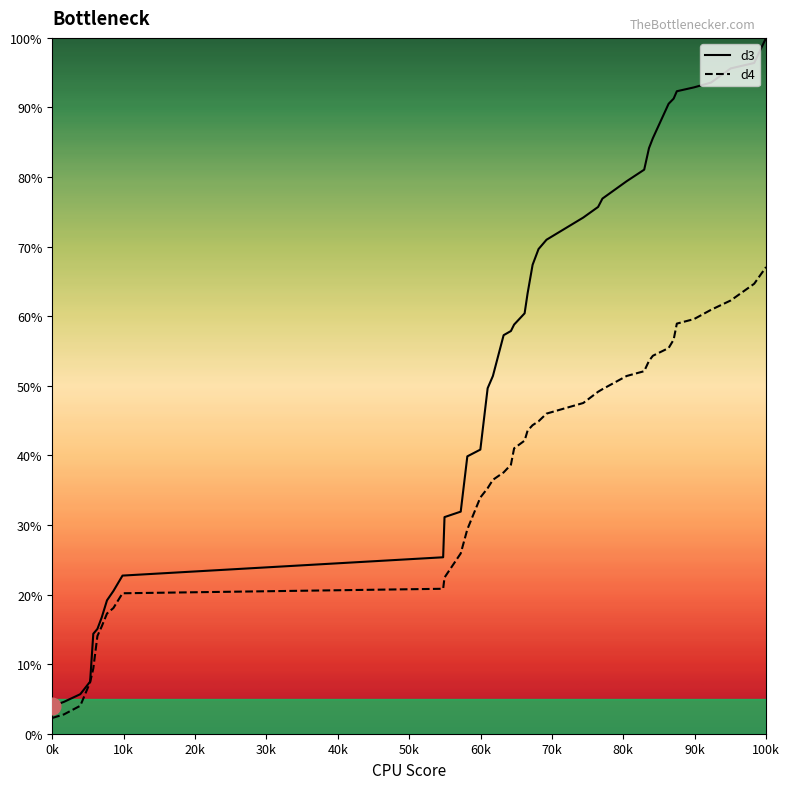

List the series in order of their overall mean, lowest first.

d4, d3